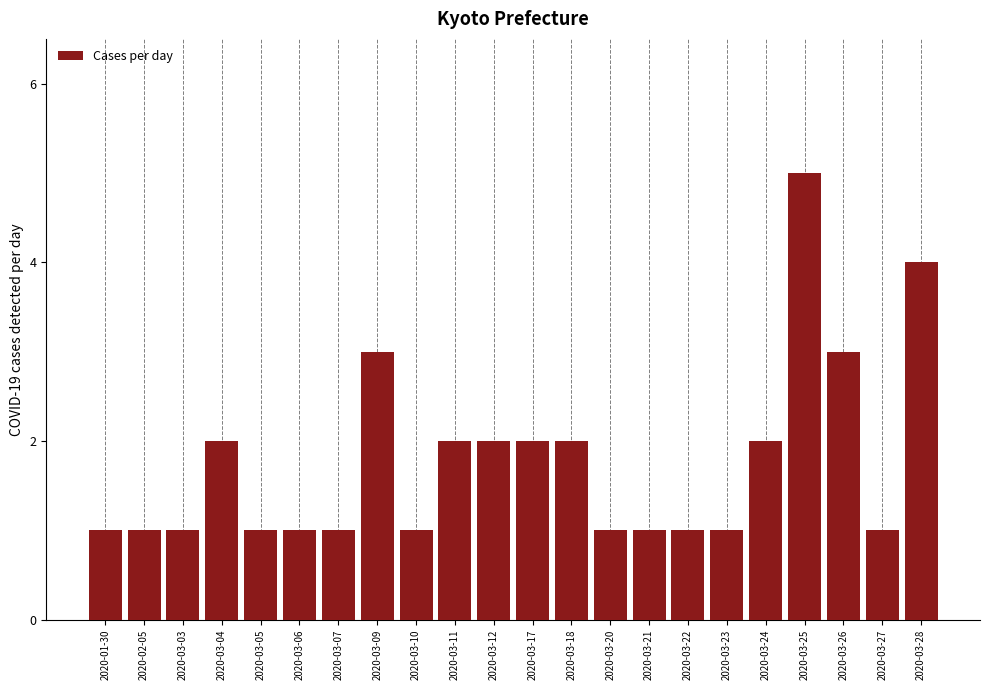

What is the change in value from 2020-03-18 to 2020-03-25?

+3